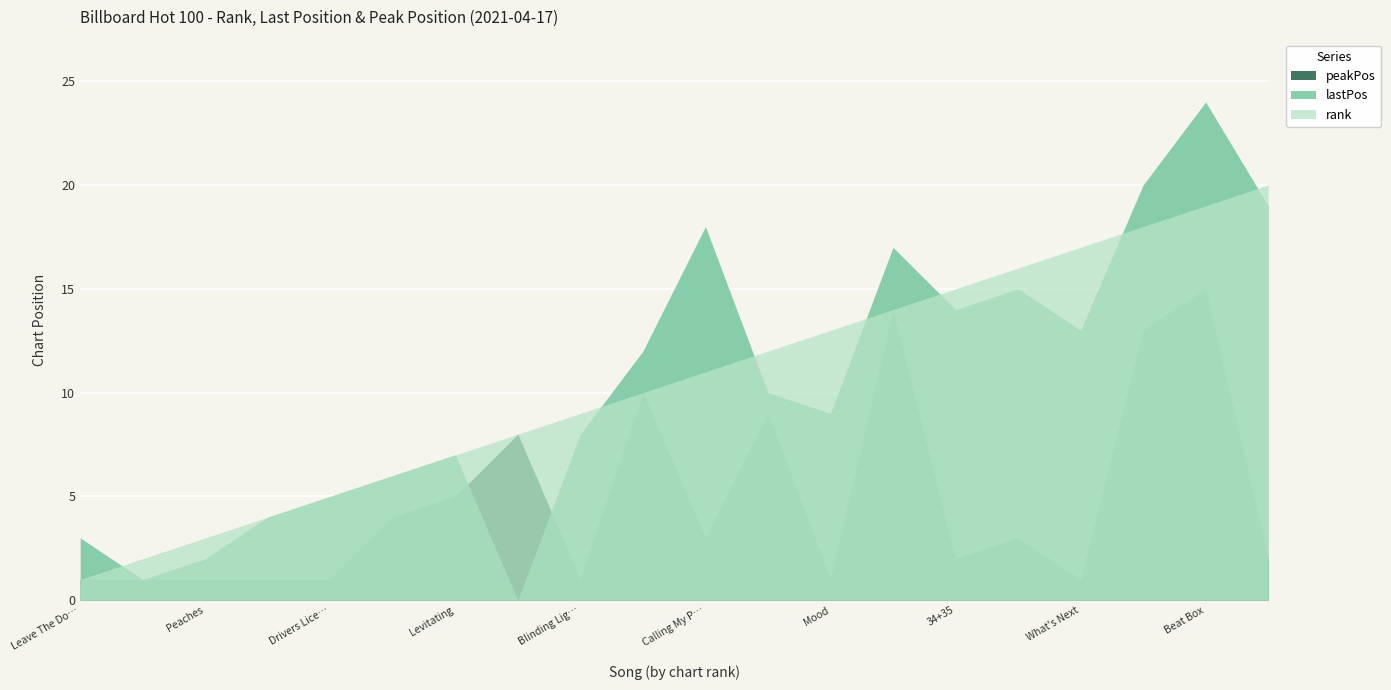

True or false: rank has a value of 8 at Save Your Tears.

False